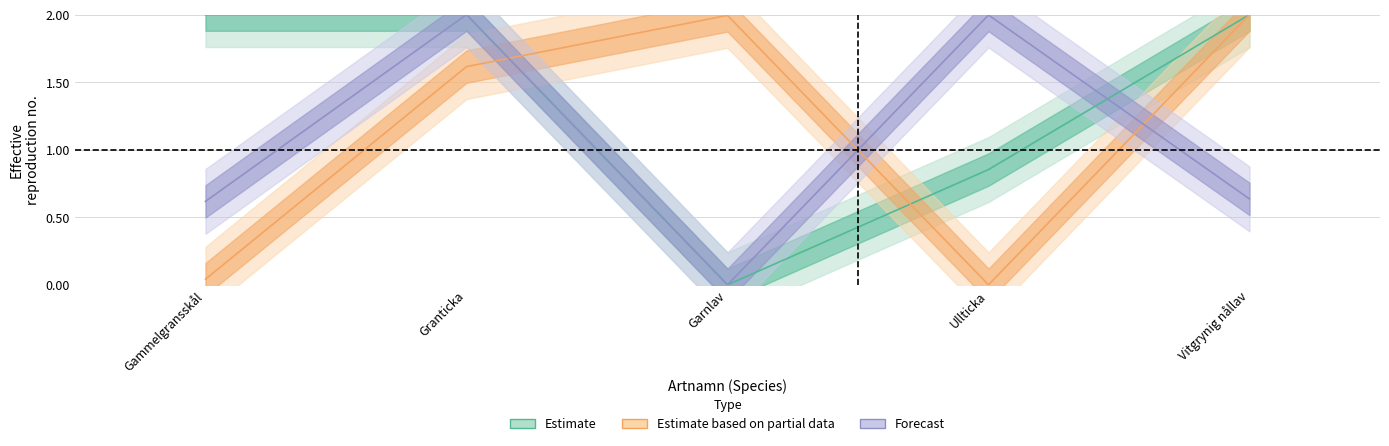

Reading left to right, transcribe all the data shown in this chart.

Ost: 2.0	2.0	0.0	0.9	2.0
TaxonId: 0.0	1.6	2.0	0.0	2.0
Taxonsorteringsordning: 0.6	2.0	0.0	2.0	0.6